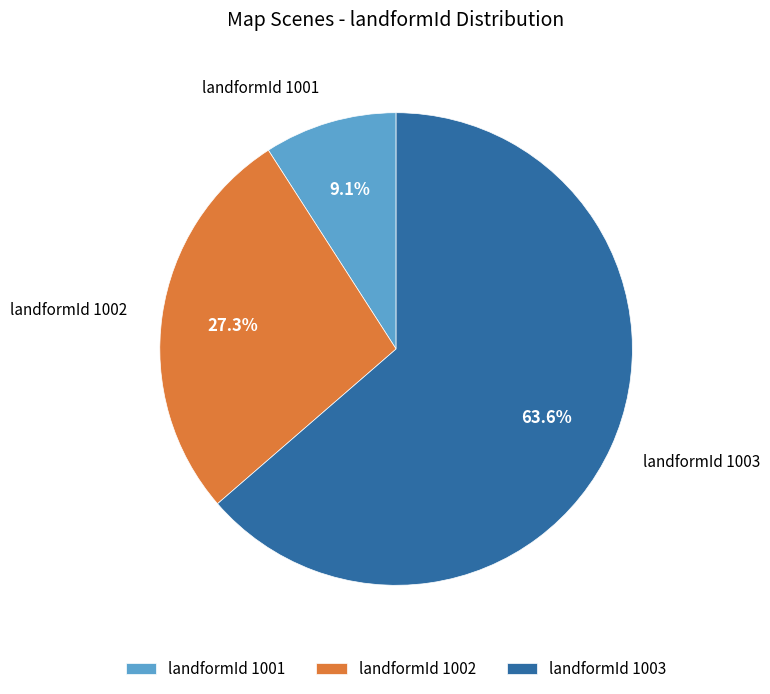

Which has a higher value, landformId 1002 or landformId 1001?

landformId 1002